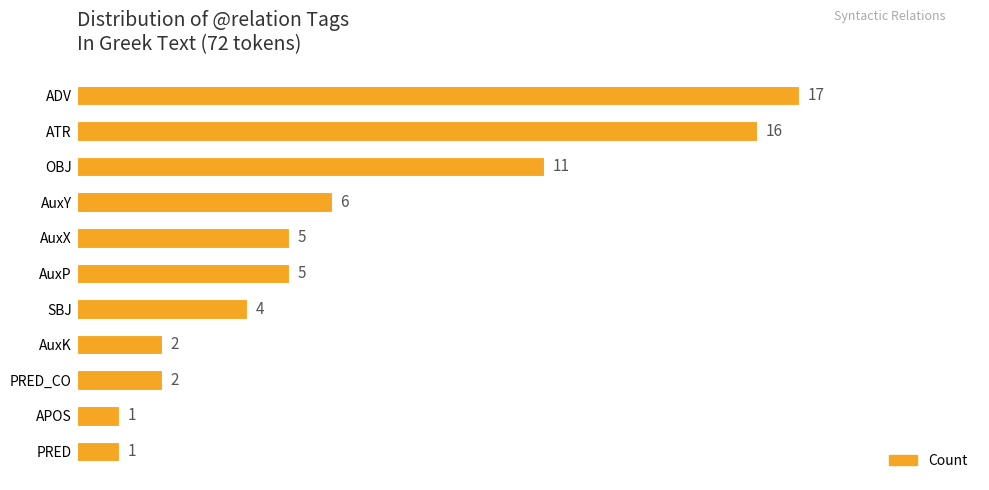

Are the bars grouped side by side (vs. stacked)?

No